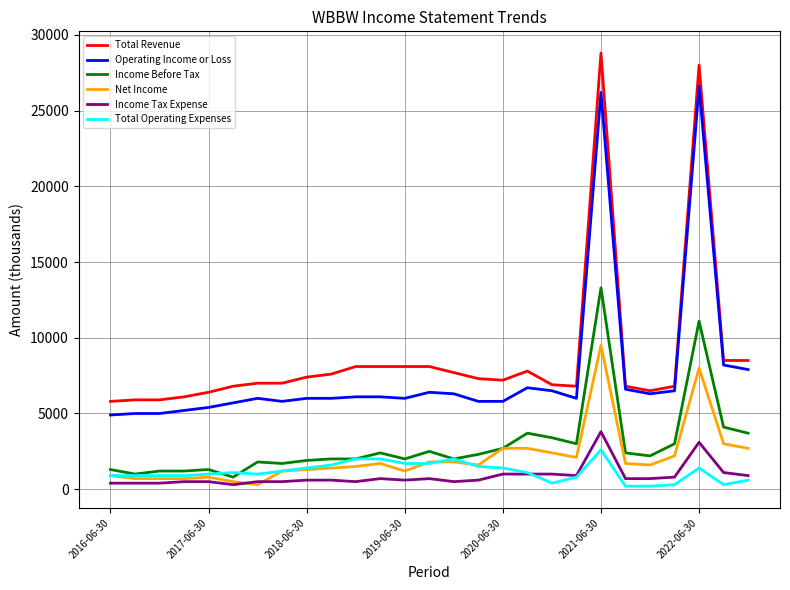

What is the greatest value displayed?

28800